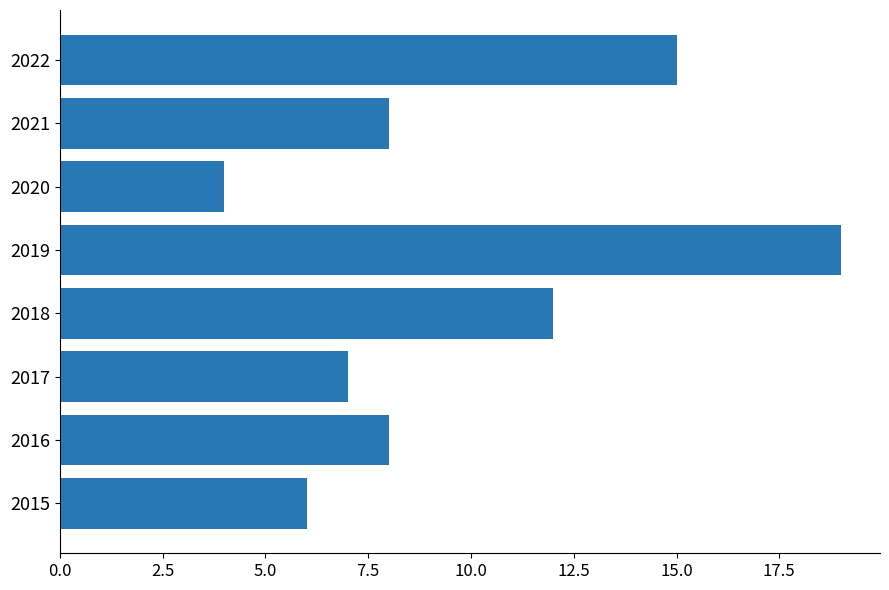

What is the greatest value displayed?

19